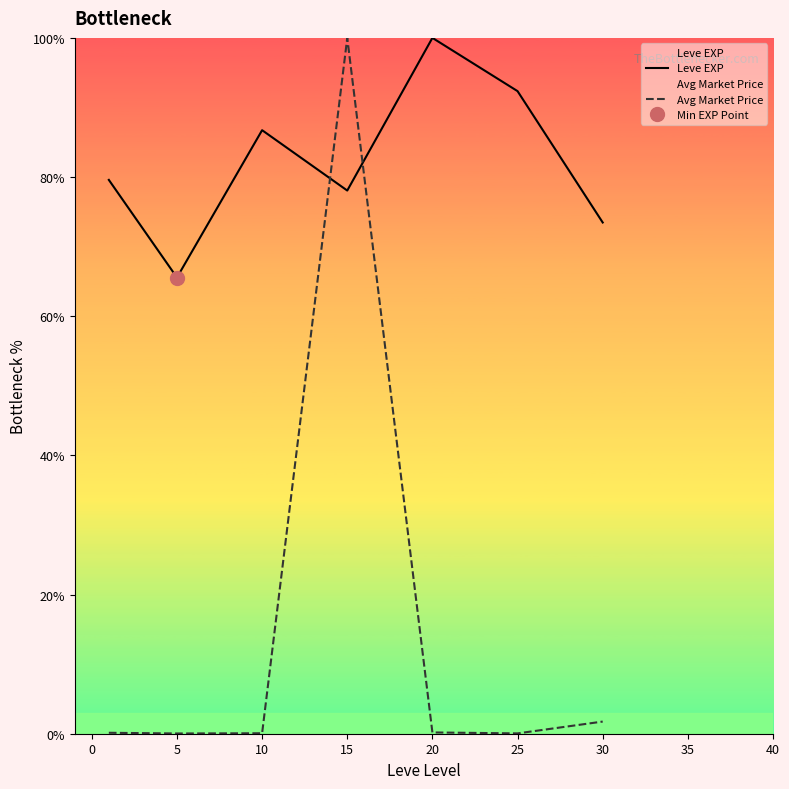

Is it true that Avg Market Price equals 0.1 at 10?

True